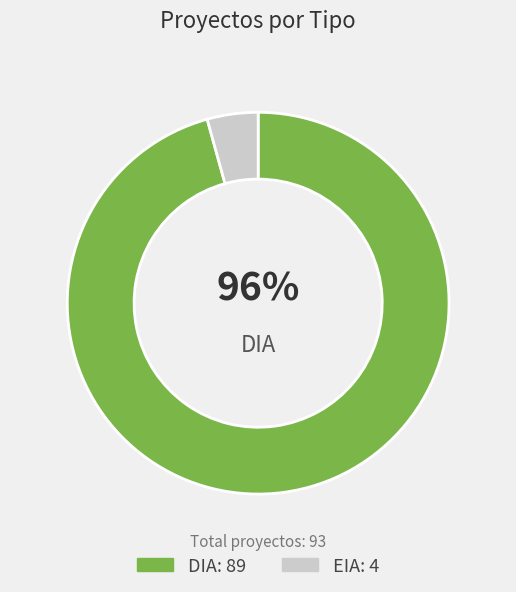

To the nearest percent, what is the average slice percentage?

50%